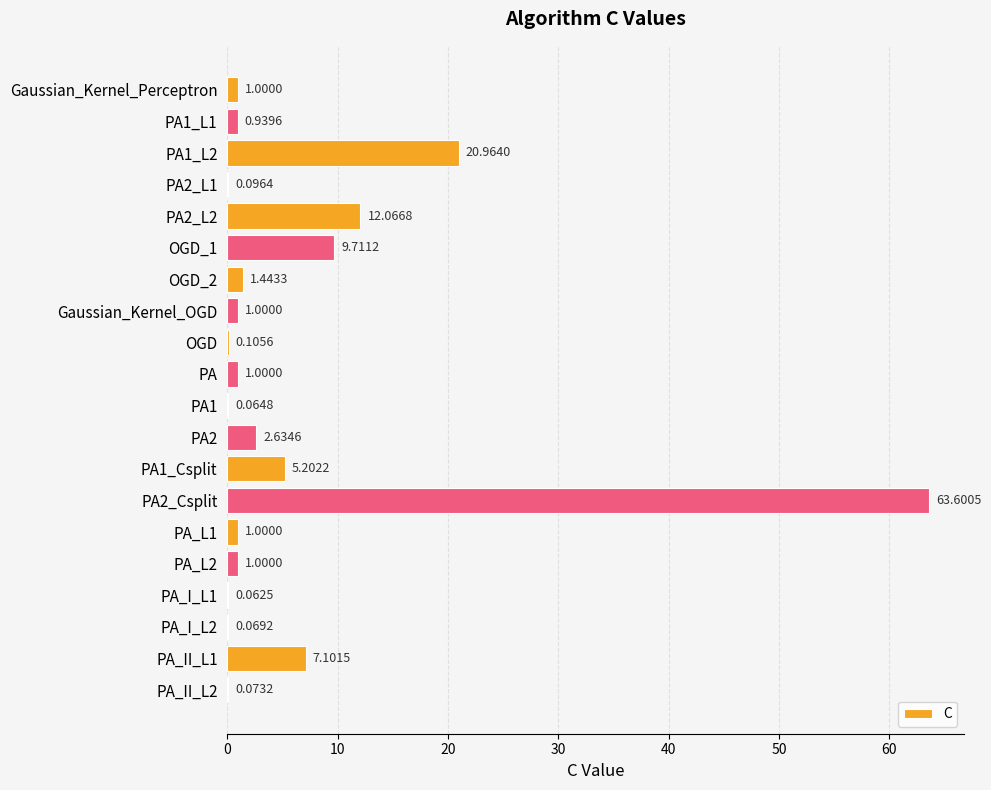

Between OGD_2 and PA1_L1, which is larger?

OGD_2